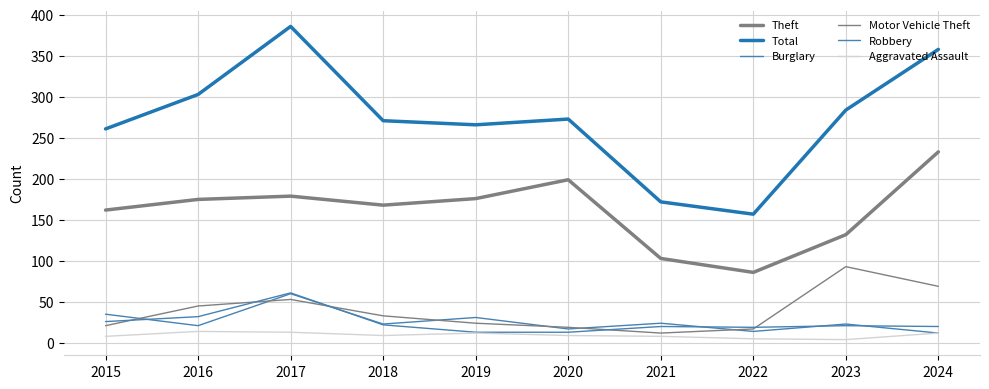

What is the value of the Robbery point at the 9th from the left?

21